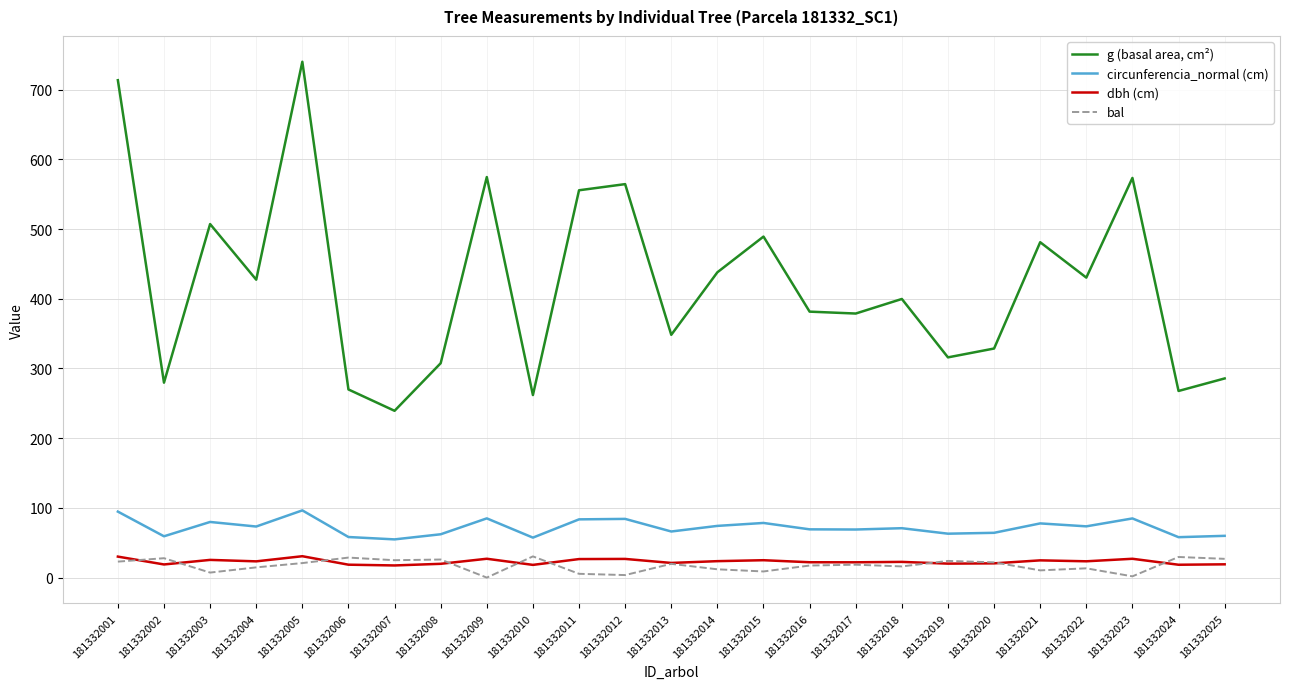

What is the highest value of the g (basal area, cm²) series?

739.9